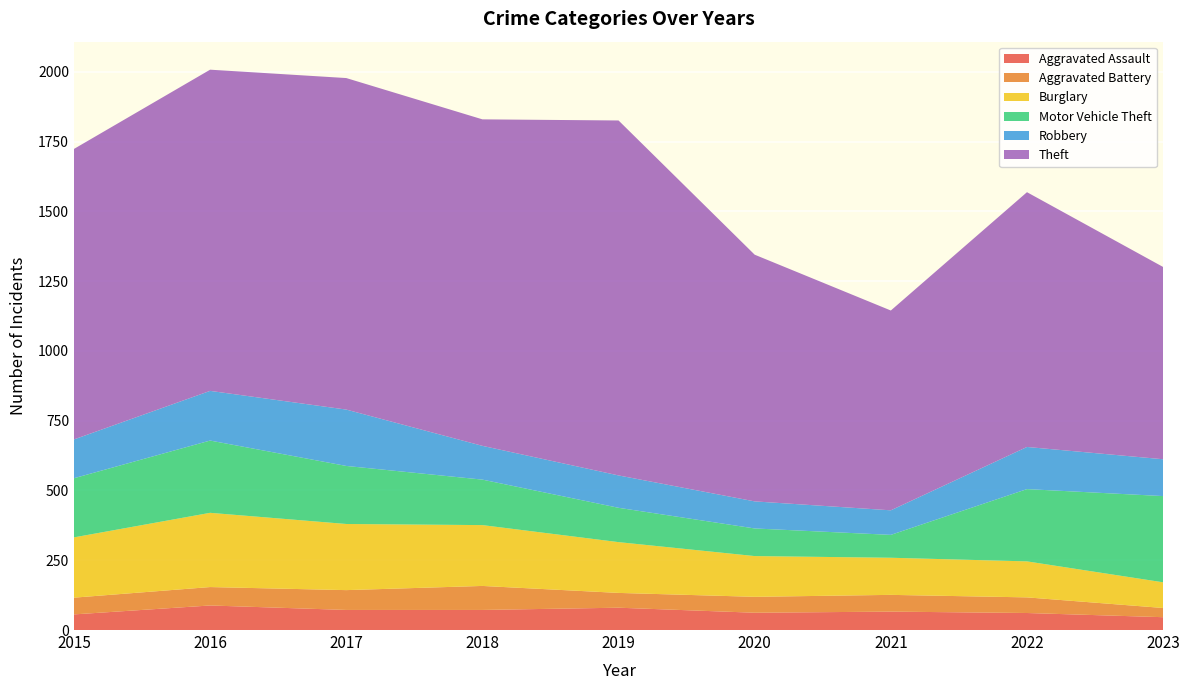

Reading right to left, transcribe all the data shown in this chart.

Aggravated Assault: 2023=46	2022=61	2021=66	2020=62	2019=80	2018=72	2017=72	2016=88	2015=56
Aggravated Battery: 2023=33	2022=56	2021=60	2020=57	2019=53	2018=86	2017=71	2016=66	2015=60
Burglary: 2023=92	2022=129	2021=133	2020=146	2019=182	2018=218	2017=237	2016=266	2015=216
Motor Vehicle Theft: 2023=309	2022=259	2021=82	2020=99	2019=123	2018=163	2017=208	2016=259	2015=212
Robbery: 2023=132	2022=151	2021=88	2020=97	2019=116	2018=121	2017=202	2016=178	2015=139
Theft: 2023=689	2022=913	2021=716	2020=884	2019=1272	2018=1170	2017=1188	2016=1151	2015=1041